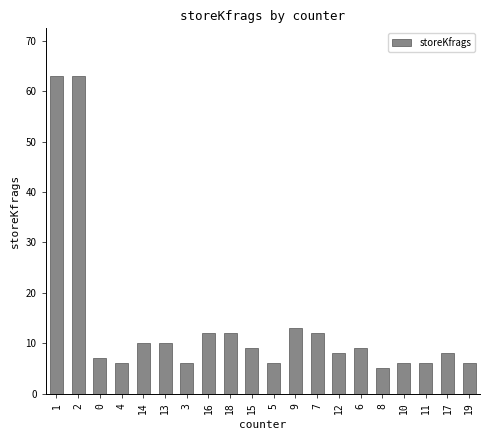

At which category does the chart reach its minimum across all series?

8